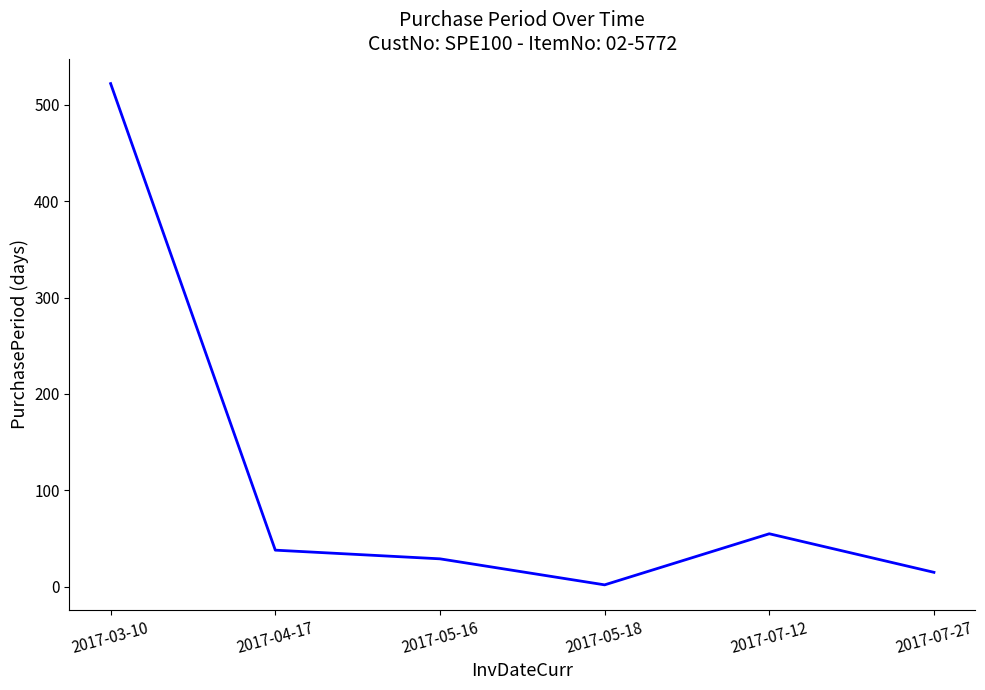

At which label does the data first exceed 38?

2017-03-10